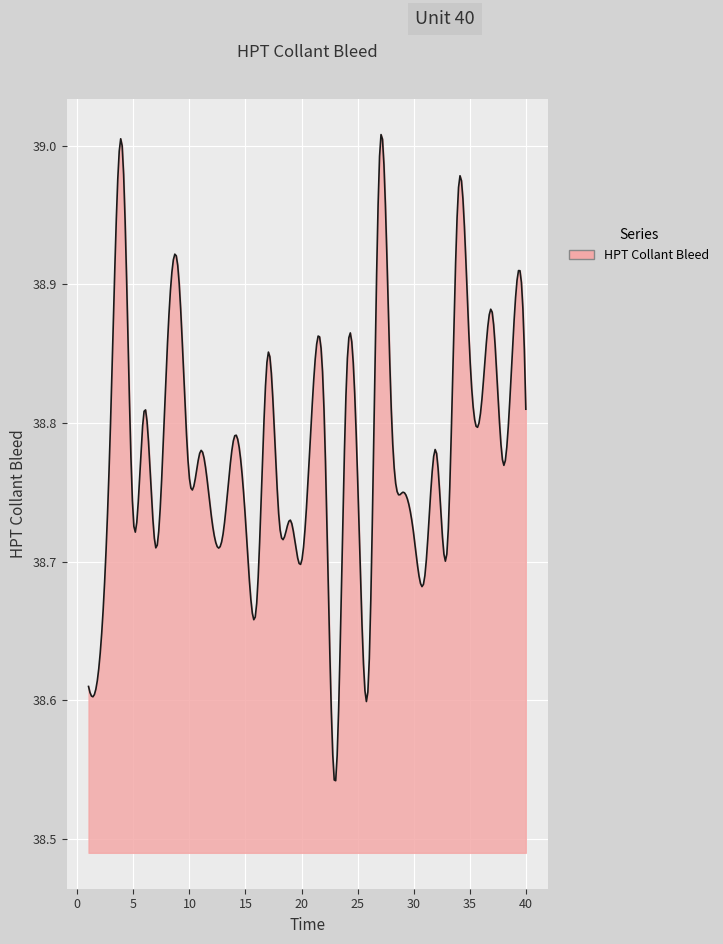

What is the difference between the maximum and minimum values?

0.5